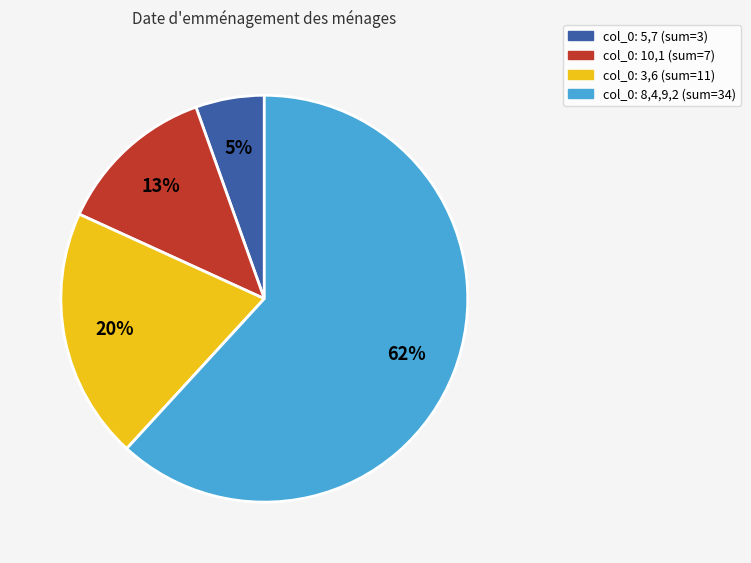

Which slice is the largest?

col_0: 8,4,9,2 (sum=34)